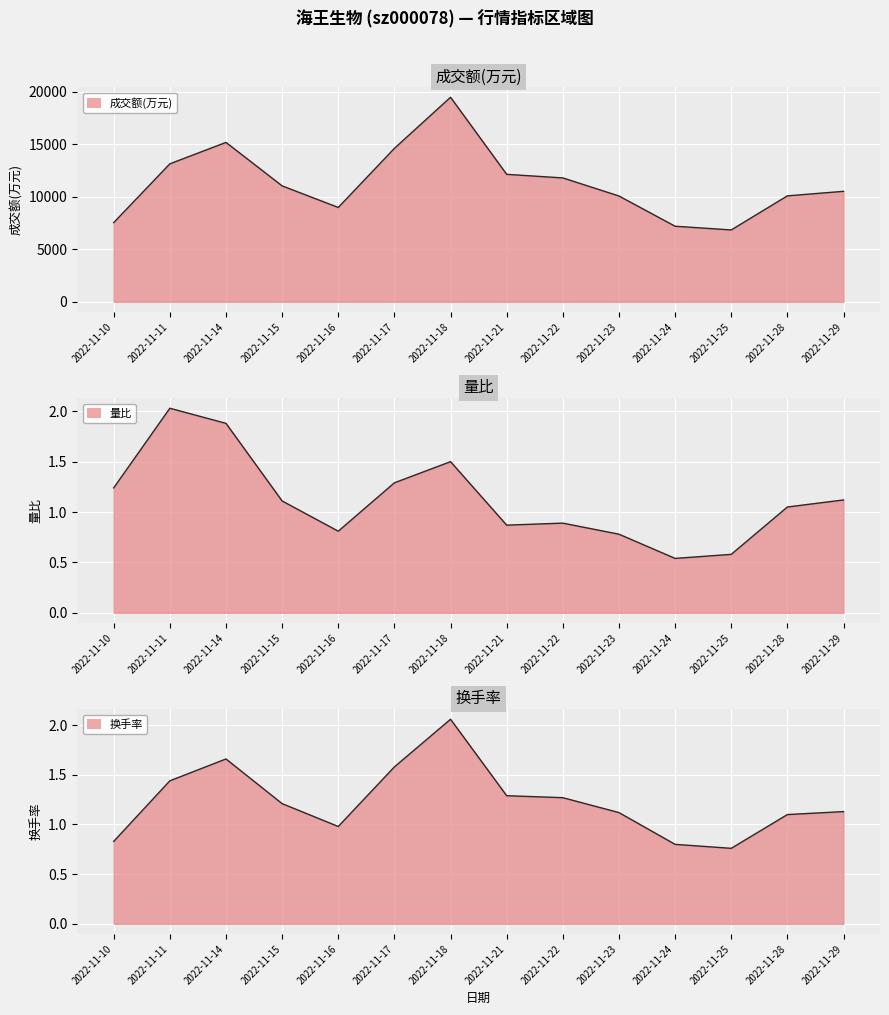

At how many categories does at least one series exceed 4987?

14